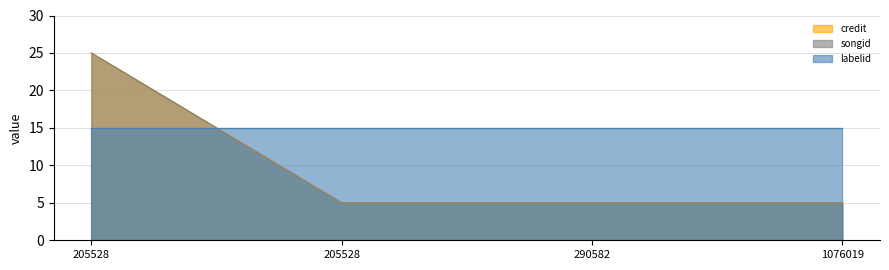

Rank the categories by credit value from lowest to highest.

205528, 290582, 1076019, 205528